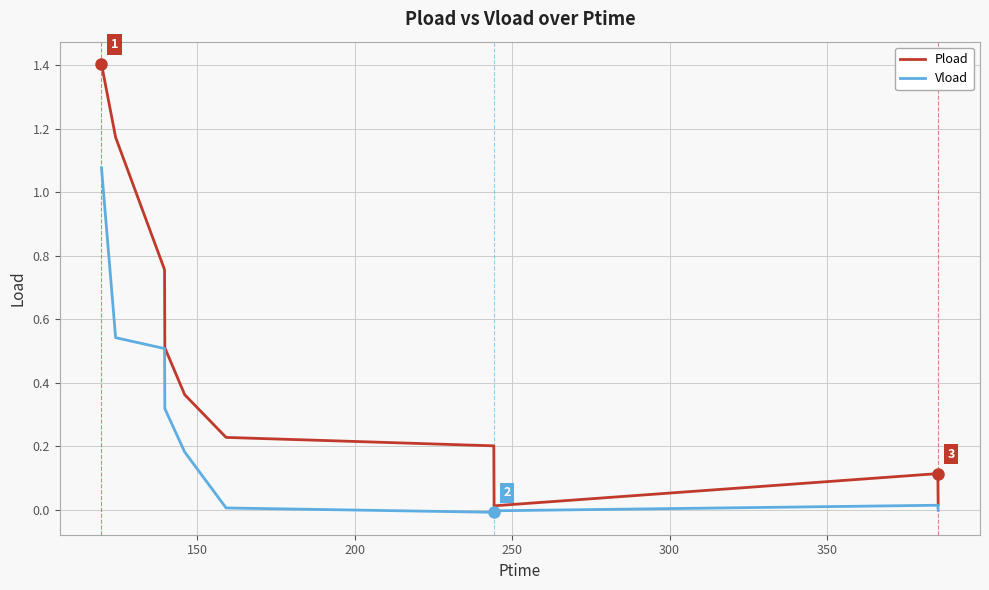

In Vload, how many points are lower than both neighbors (excluding endpoints)?

1